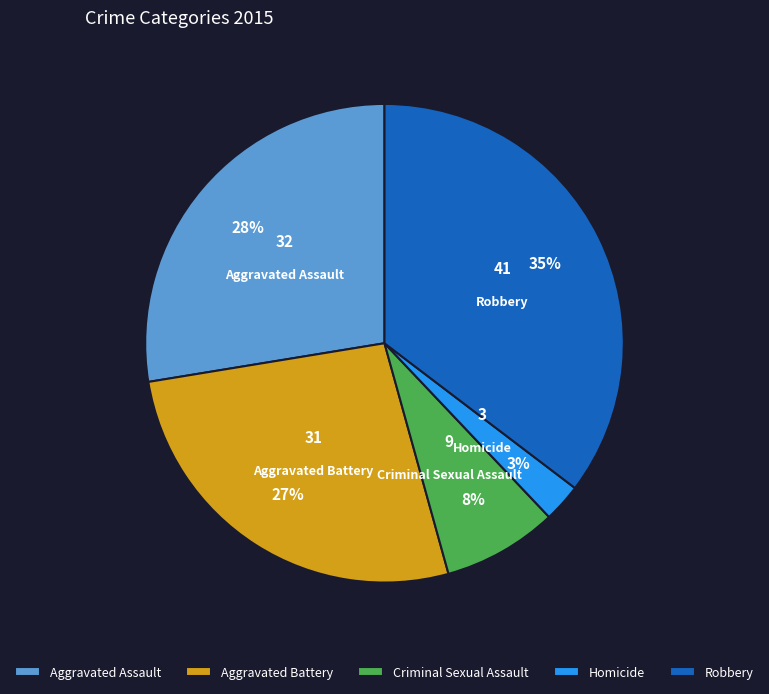

How many segments does this pie chart have?

5